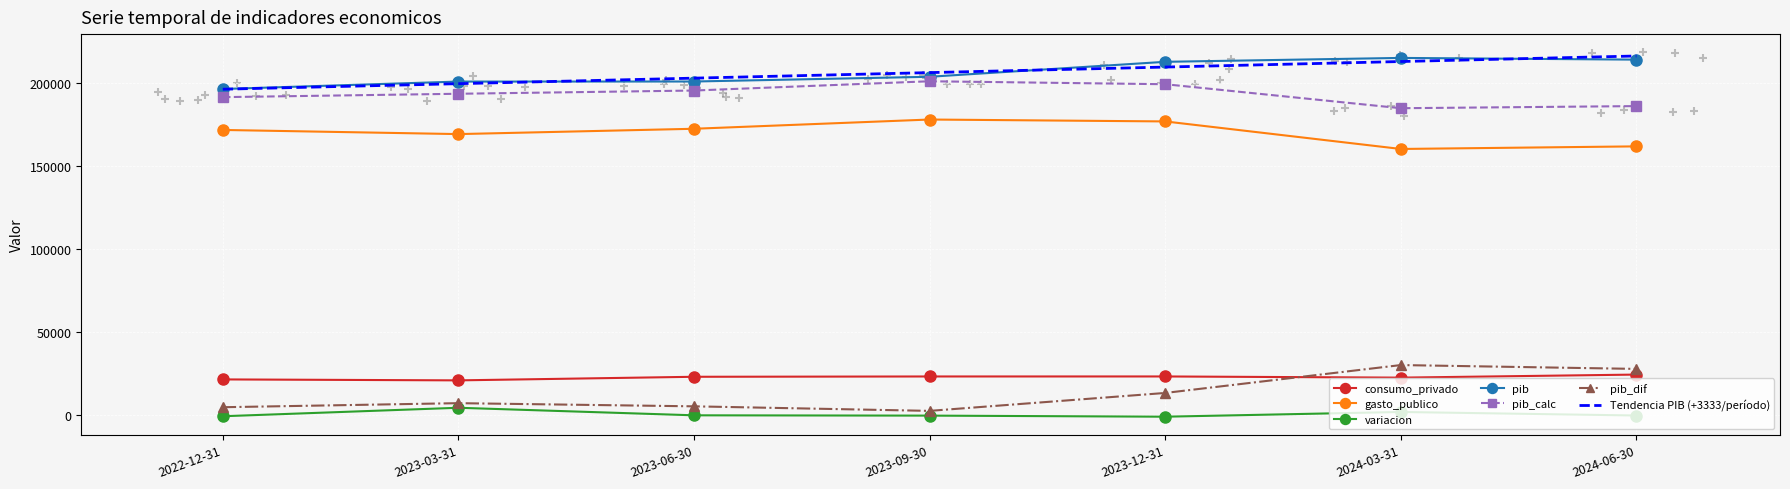

Which series contains the lowest Y value?

variacion